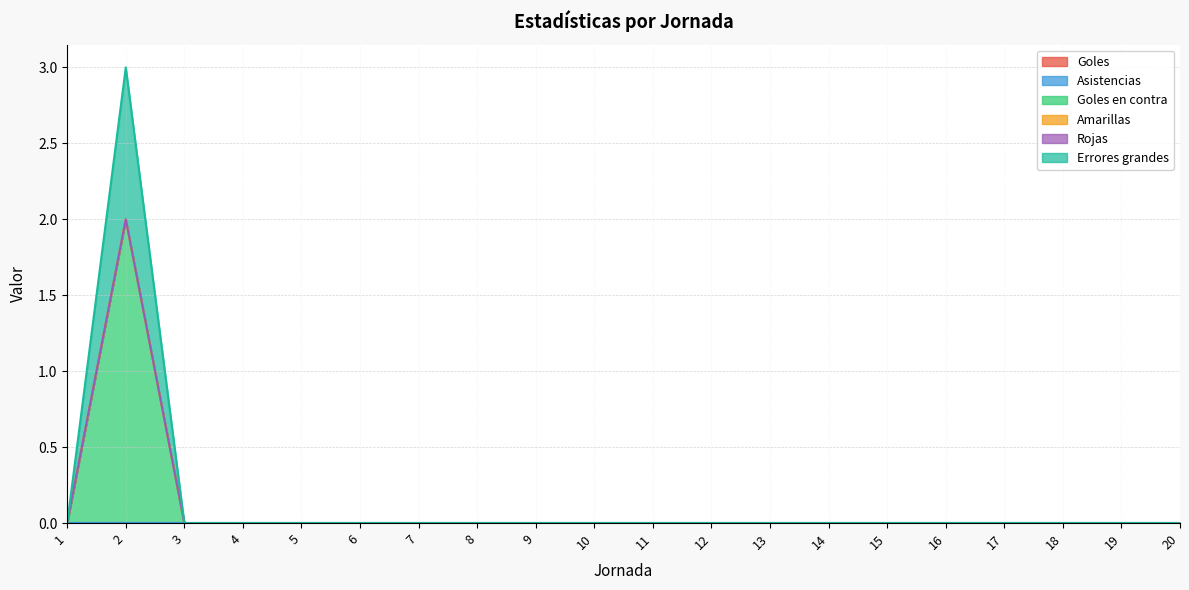

At which category is the sum across all series the highest?

2